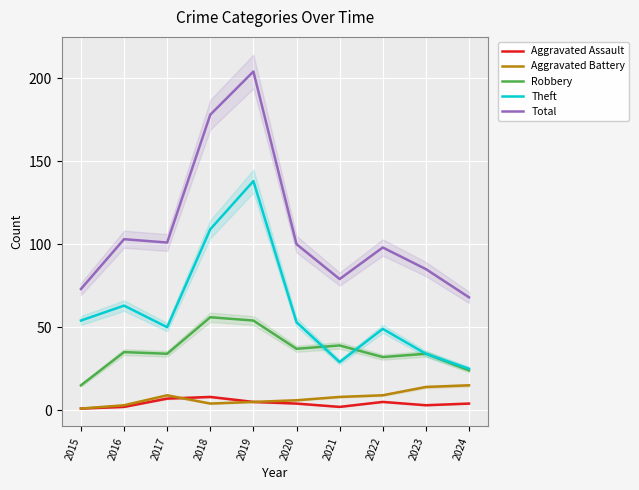

What is the average value of the Theft series?

60